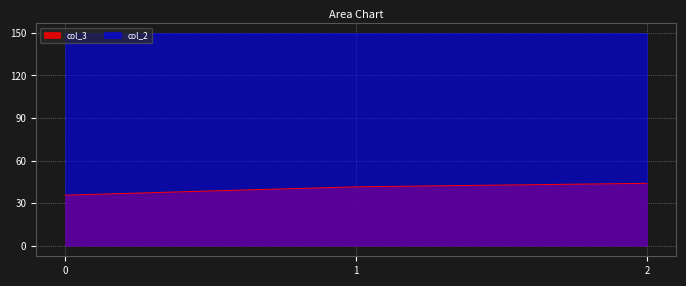

The value of col_2 at 1 is 201.9. True or false?

False